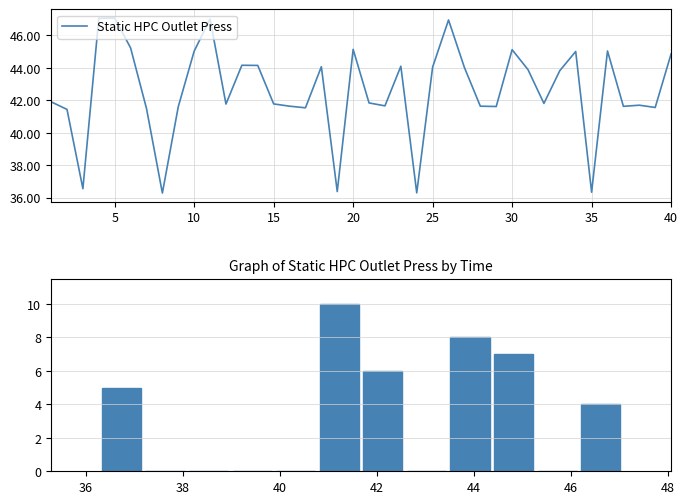

Are the bars horizontal?

No